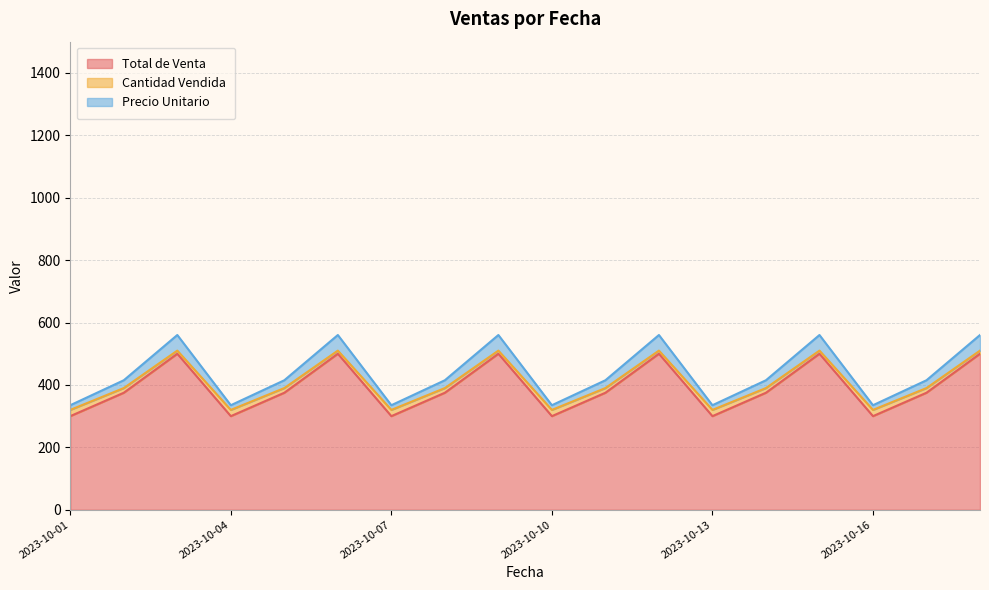

How many data points in Cantidad Vendida are less than 390?

6